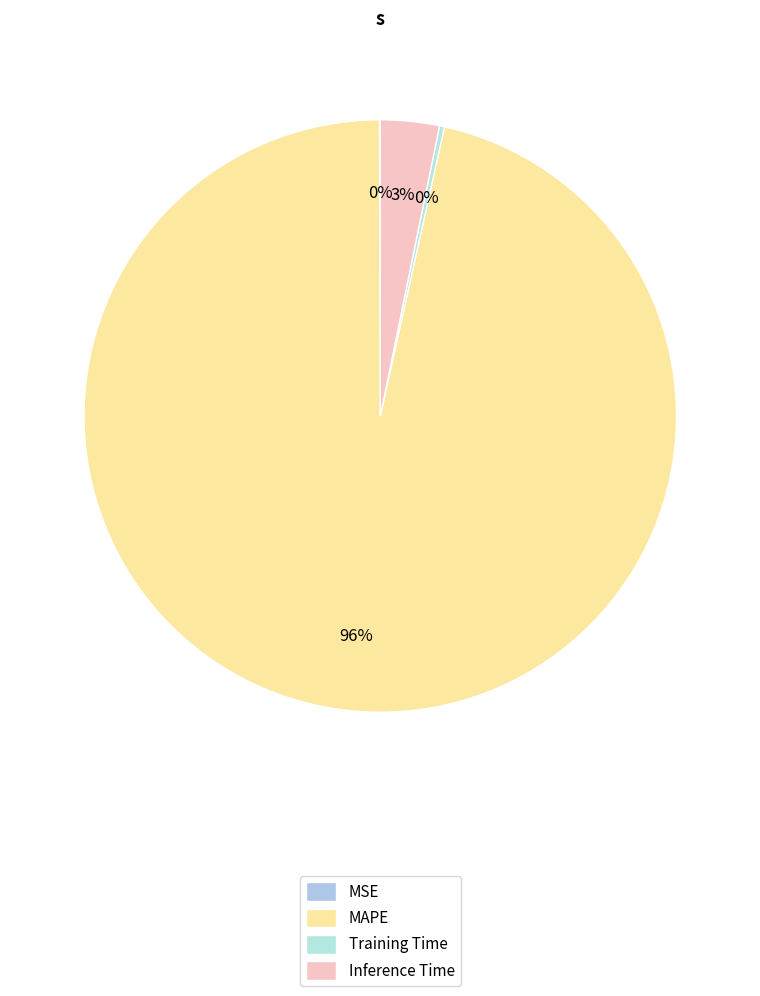

Which has a higher value, Inference Time or MAPE?

MAPE